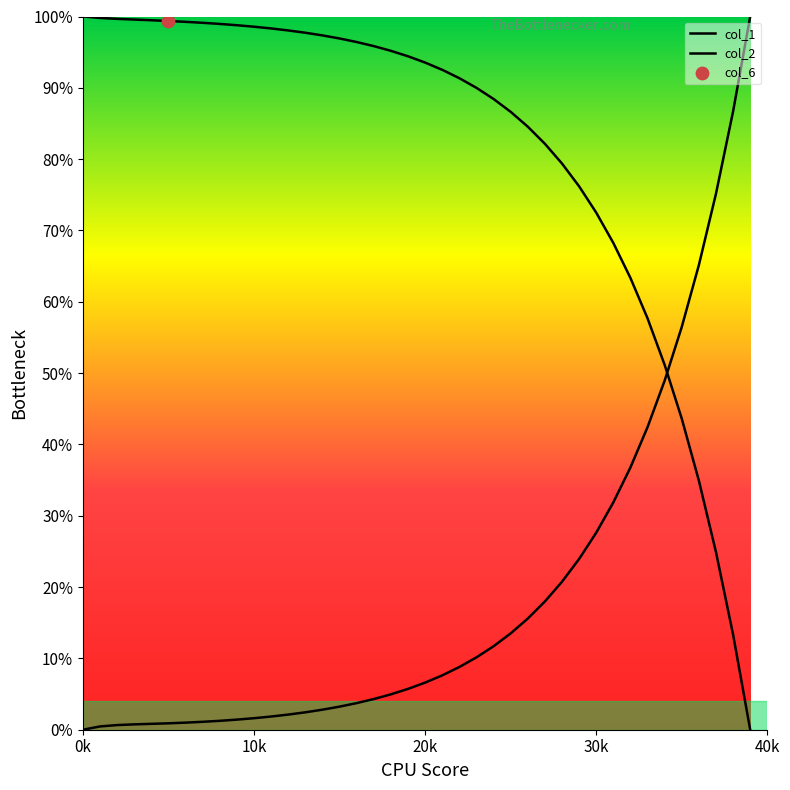

Is the value of col_2 at 8 greater than the value of col_1 at 22?

No